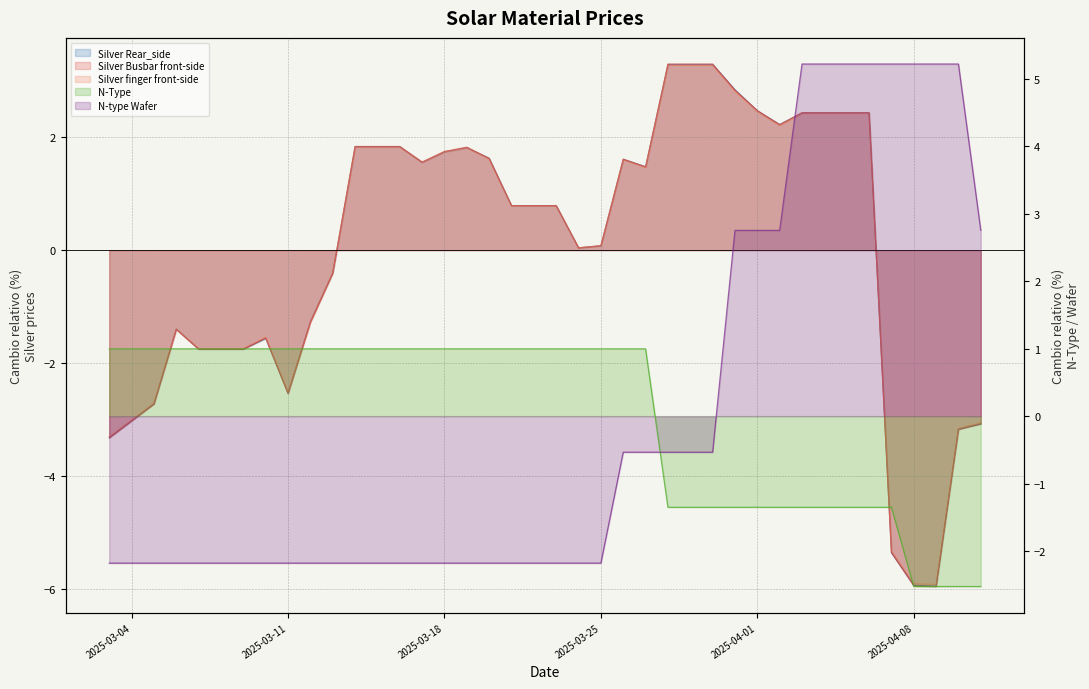

What is the difference between the N-type Wafer values at 2025-03-30 and 2025-03-04?

1.6